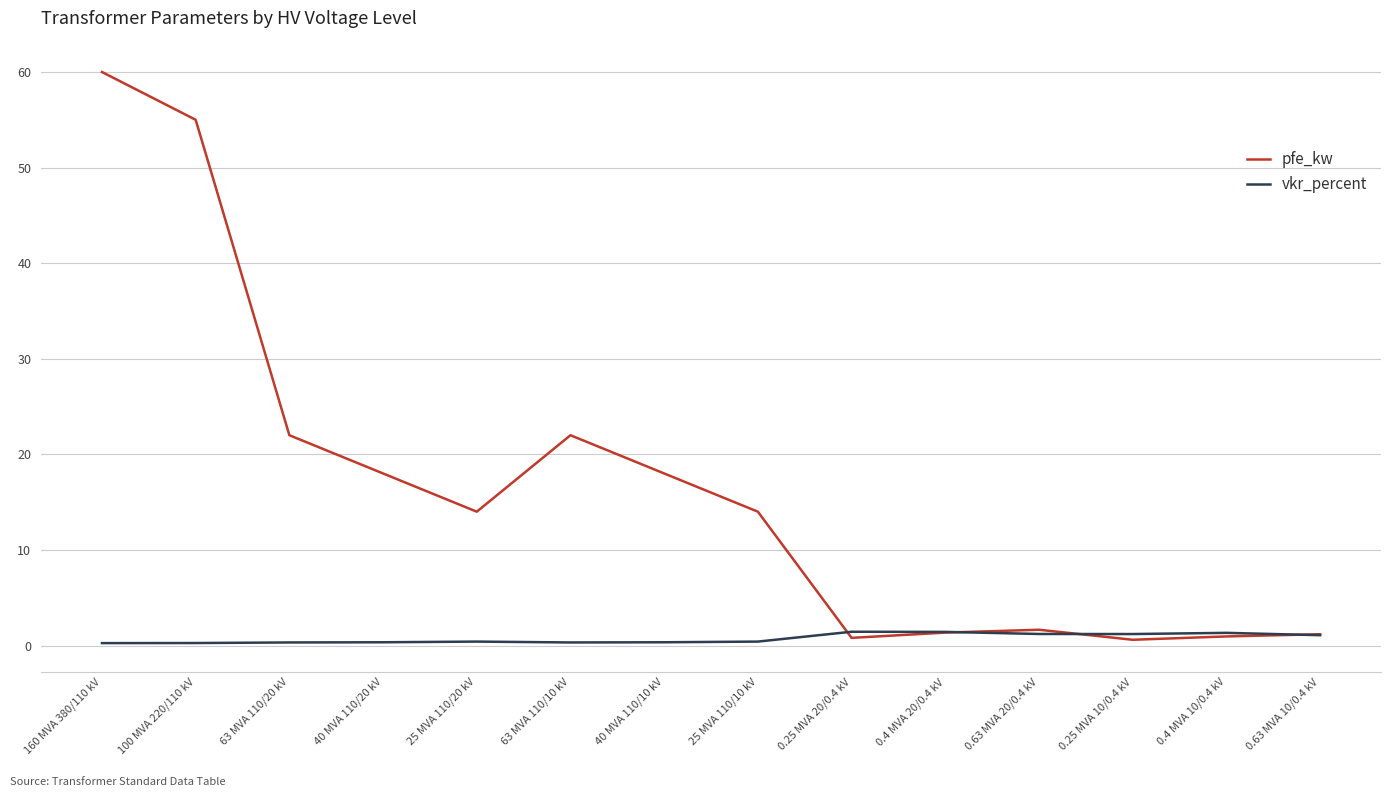

Is the value of vkr_percent at 100 MVA 220/110 kV greater than the value of pfe_kw at 0.63 MVA 20/0.4 kV?

No